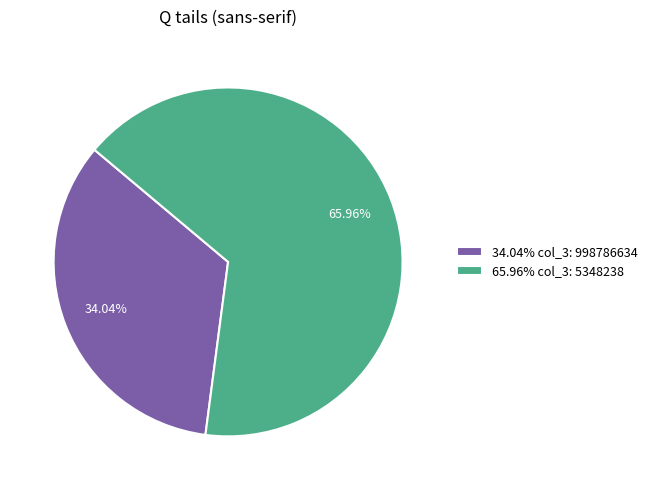

Rank the categories by value from lowest to highest.

34.04% col_3: 998786634, 65.96% col_3: 5348238